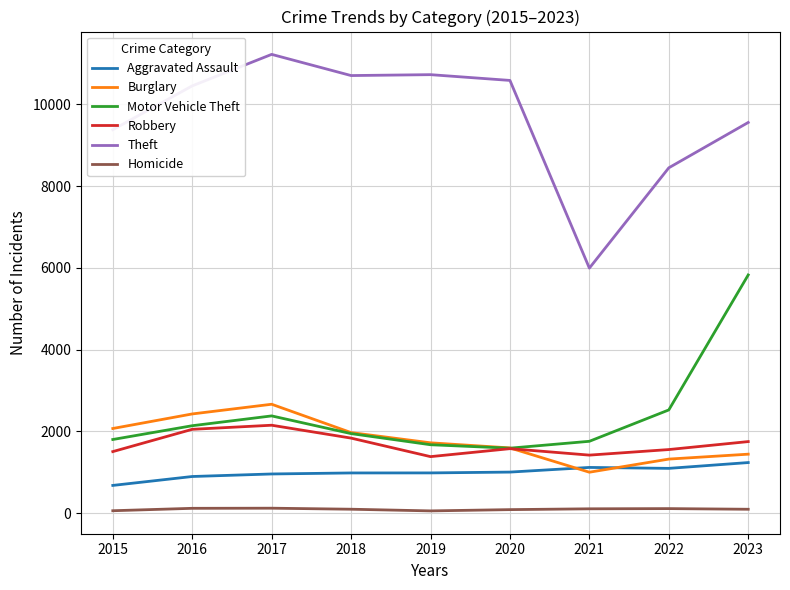

Rank the series by their maximum value, from highest to lowest.

Theft, Motor Vehicle Theft, Burglary, Robbery, Aggravated Assault, Homicide